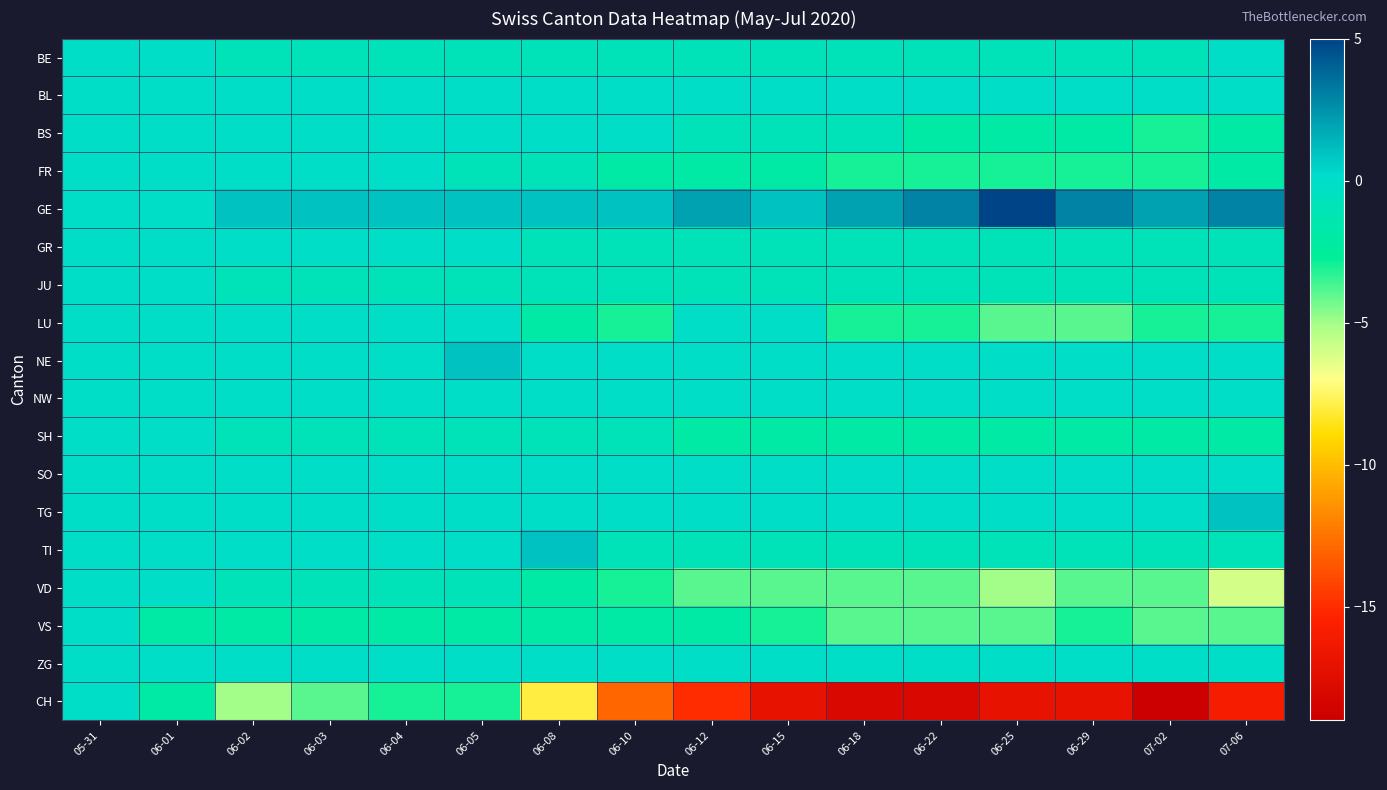

At which category does the chart reach its peak across all series?

06-25